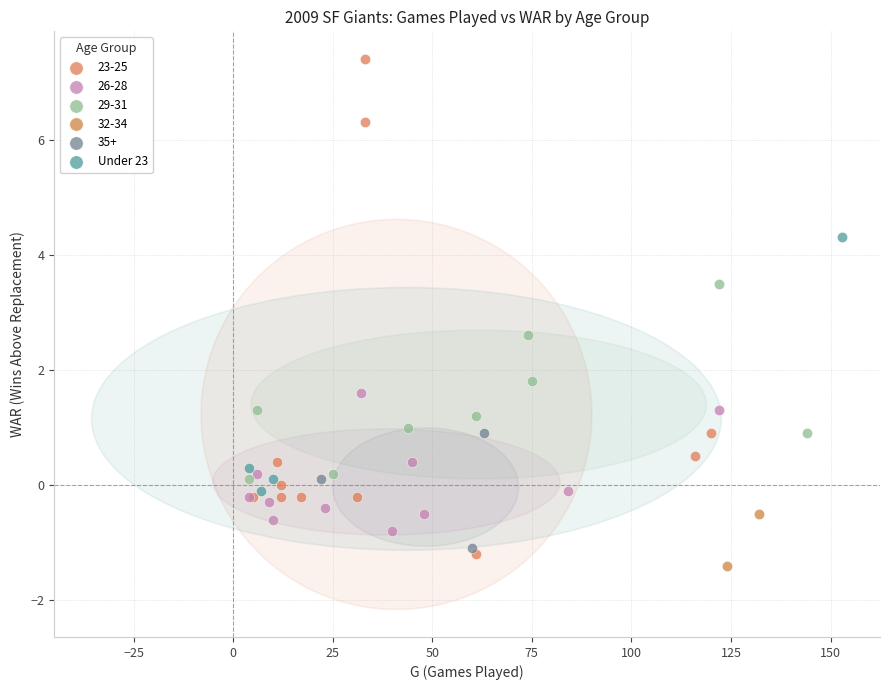

What are all the series names shown in the legend?

23-25, 26-28, 29-31, 32-34, 35+, Under 23